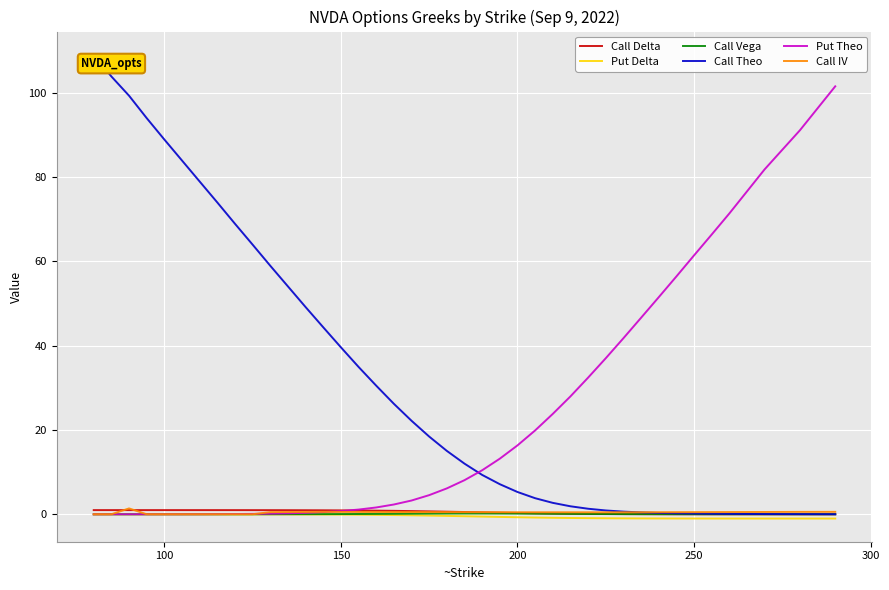

Which series has the widest spread of values?

Call Theo